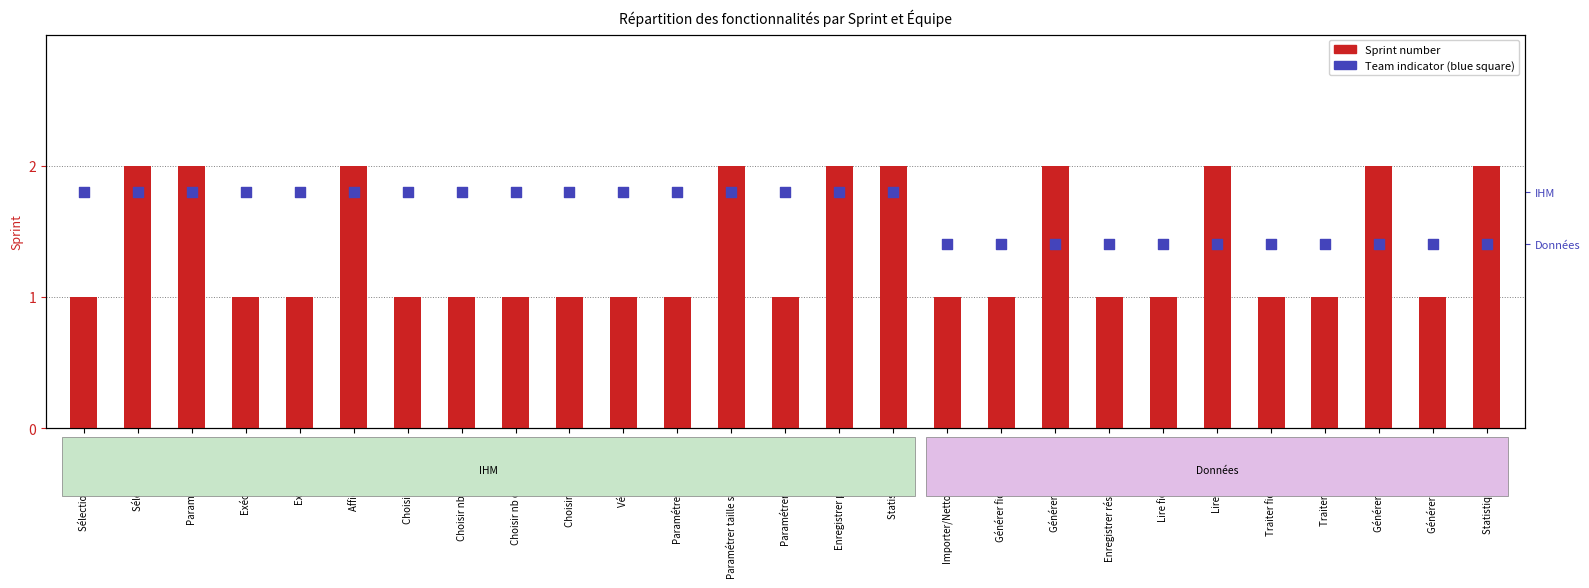

Which series has the largest total across all categories?

Team indicator (IHM=upper, Données=lower)